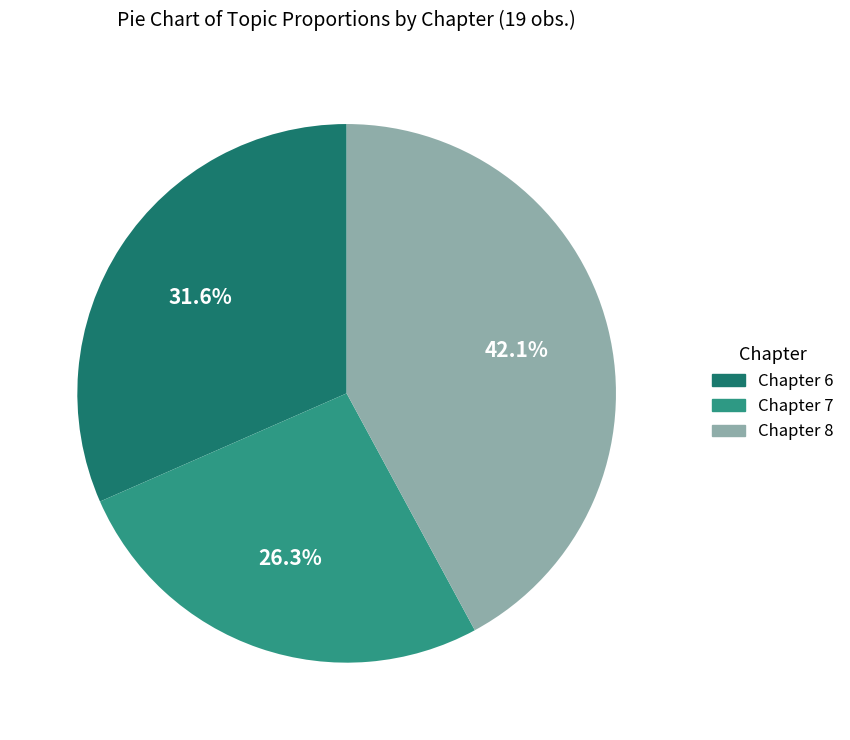

To the nearest percent, what percentage of the pie is Chapter 7?

26%